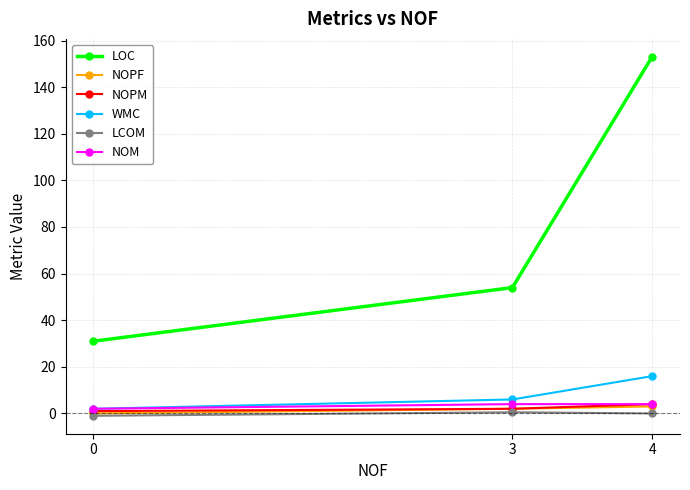

Which series has the largest total across all categories?

LOC